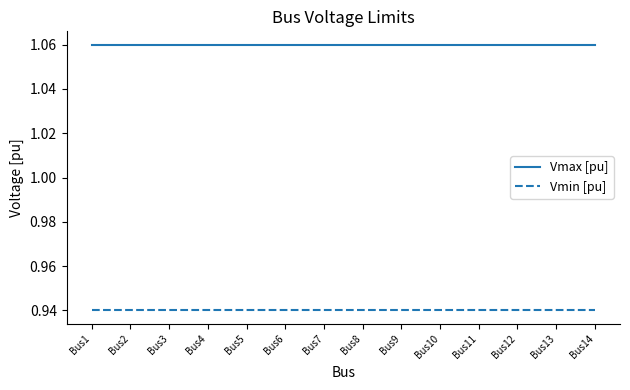

At how many categories does at least one series exceed 1?

14